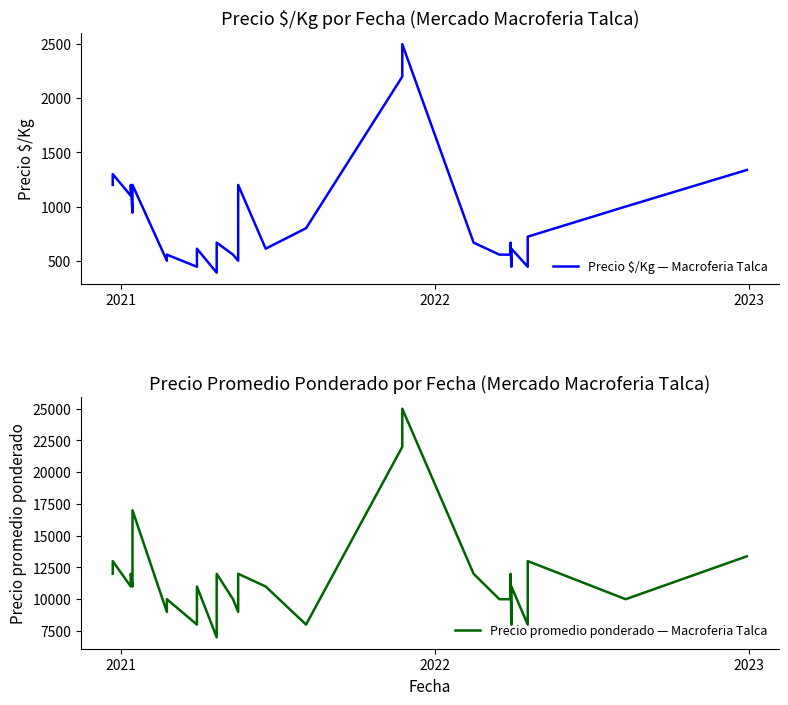

True or false: Precio $/Kg — Macroferia Talca and Precio promedio ponderado — Macroferia Talca intersect in this chart.

False